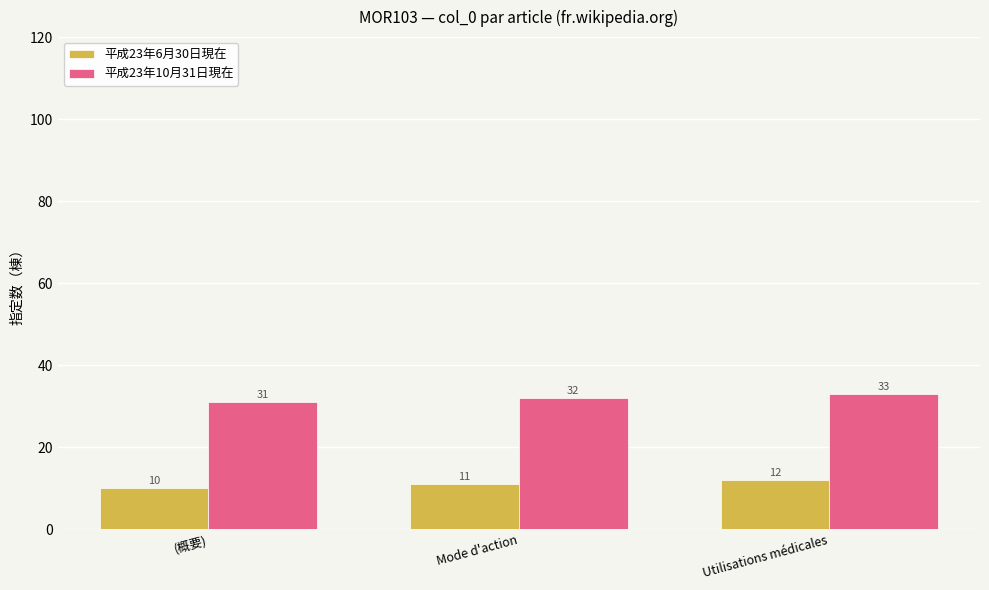

Reading left to right, transcribe all the data shown in this chart.

平成23年6月30日現在: 10	11	12
平成23年10月31日現在: 31	32	33